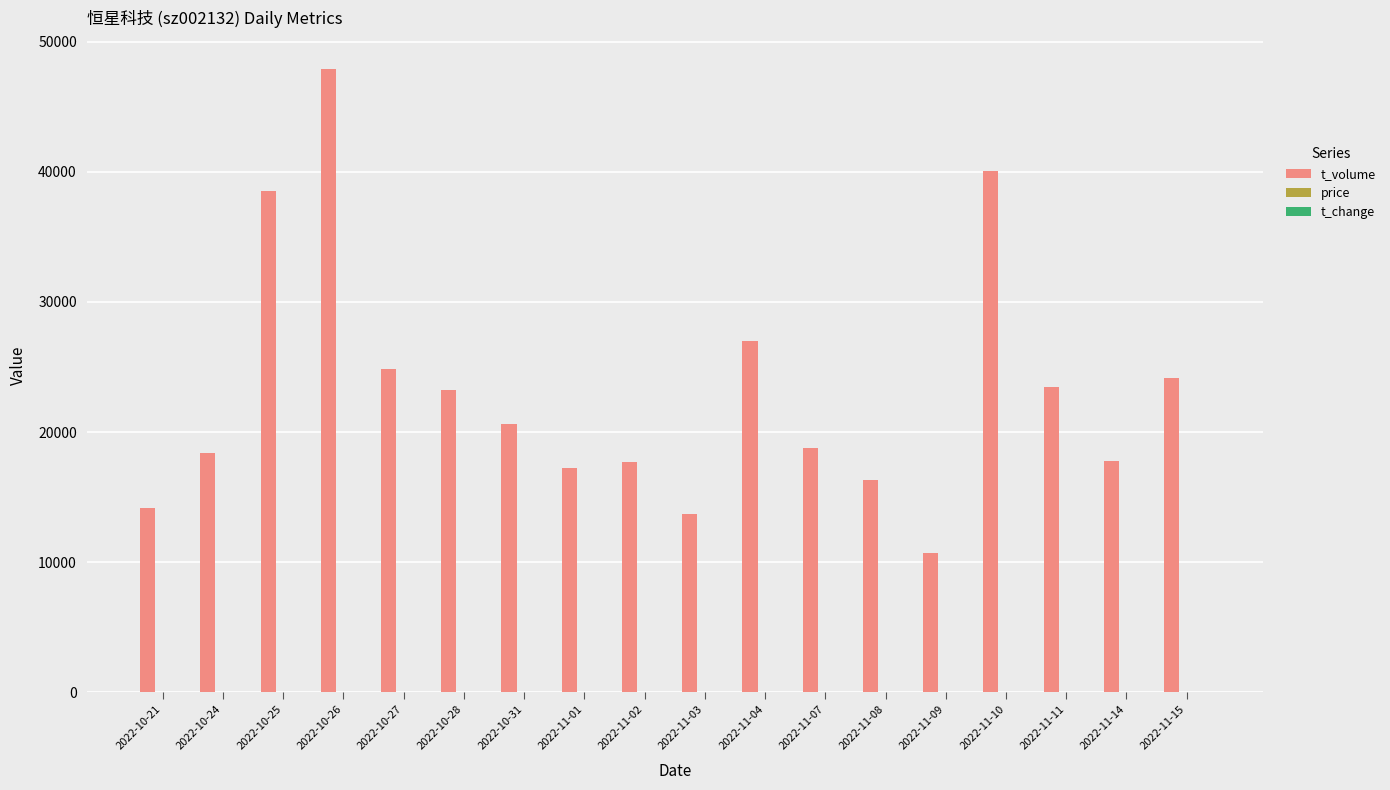

Does the chart contain stacked bars?

No